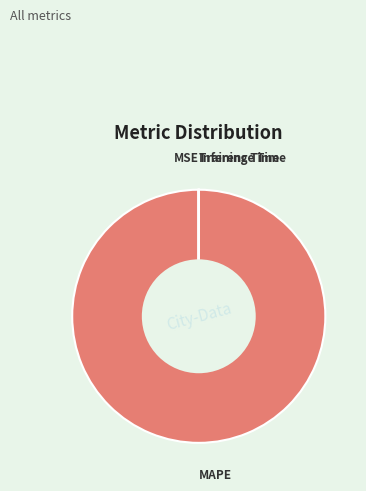

Is there any slice that represents more than half of the pie?

Yes